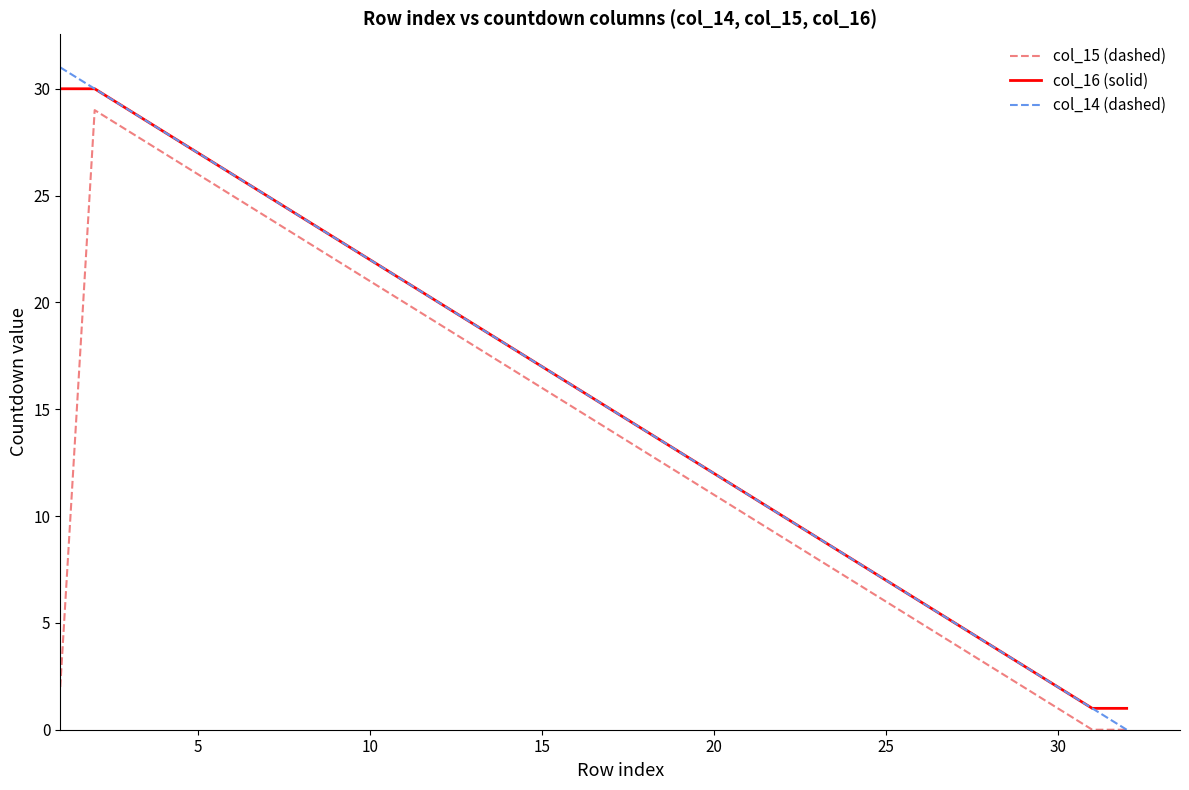

True or false: col_15 (dashed) and col_16 (solid) intersect in this chart.

False